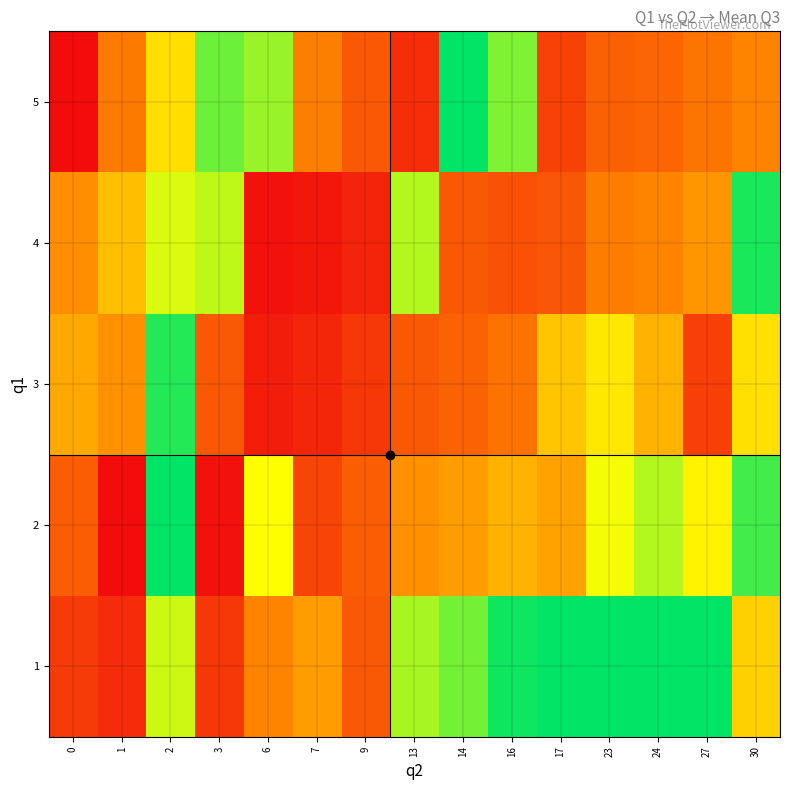

Reading right to left, list all the values displayed in this chart.

1: 30=16.0	27=30.0	24=30.0	23=30.0	17=30.0	16=29.4	14=25.4	13=23.4	9=6.0	7=11.4	6=9.4	3=3.4	2=22.0	1=2.5	0=3.7
2: 30=27.4	27=19.0	24=23.0	23=20.4	17=12.0	16=13.4	14=11.4	13=10.4	9=6.4	7=4.4	6=20.0	3=0.4	2=30.0	1=0.0	0=6.3
3: 30=17.4	27=4.0	24=13.4	23=18.0	17=15.0	16=8.1	14=6.7	13=6.1	9=3.4	7=2.1	6=1.4	3=6.0	2=28.6	1=10.3	0=12.5
4: 30=29.0	27=10.9	24=9.4	23=8.9	17=5.9	16=5.4	14=6.0	13=23.0	9=1.9	7=0.9	6=0.4	3=22.5	2=21.4	1=14.5	0=10.2
5: 30=9.4	27=8.2	24=7.0	23=6.6	17=4.2	16=25.0	14=30.0	13=2.6	9=6.0	7=9.0	6=24.0	3=25.7	2=17.1	1=8.6	0=0.0